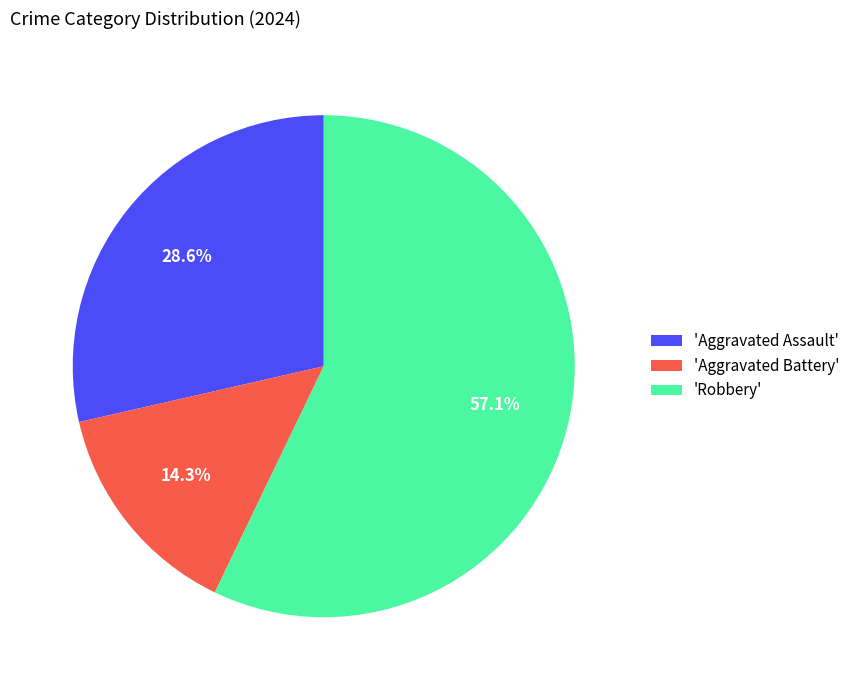

Between 'Aggravated Assault' and 'Robbery', which is larger?

'Robbery'